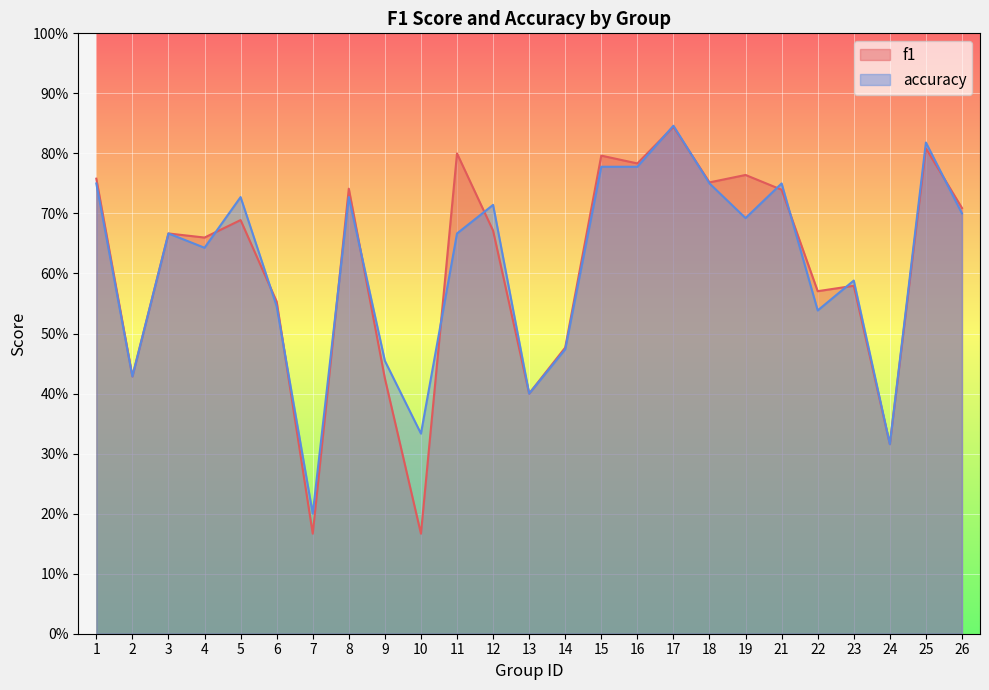

Which series has the largest total across all categories?

accuracy